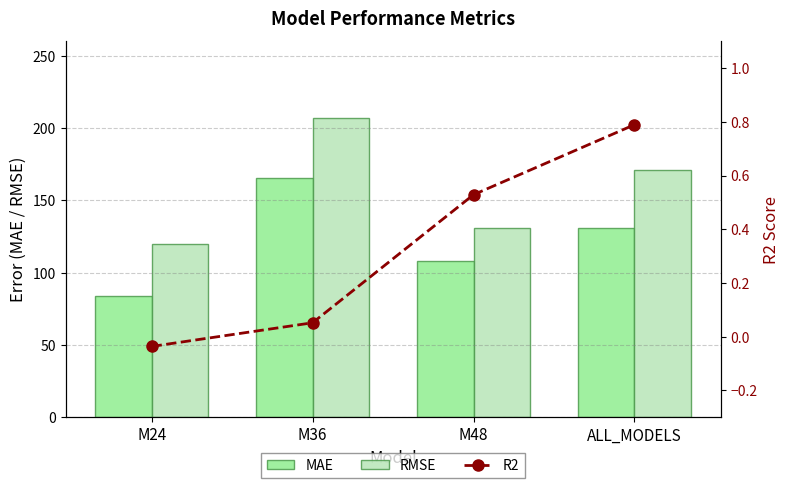

Which category has the lowest value in the R2 series?

M24